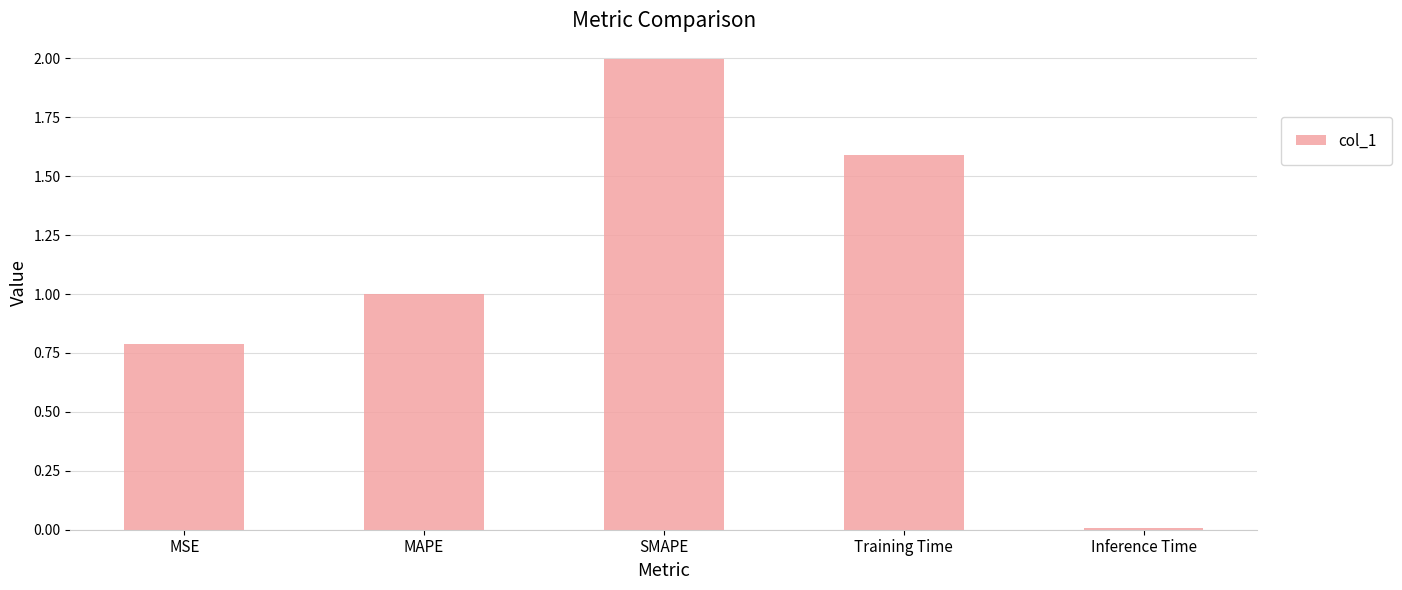

What is the label of the 4th bar from the left?

Training Time